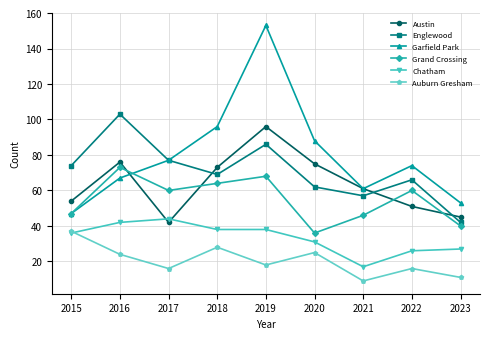

What value does the Grand Crossing series have at 2023?

40